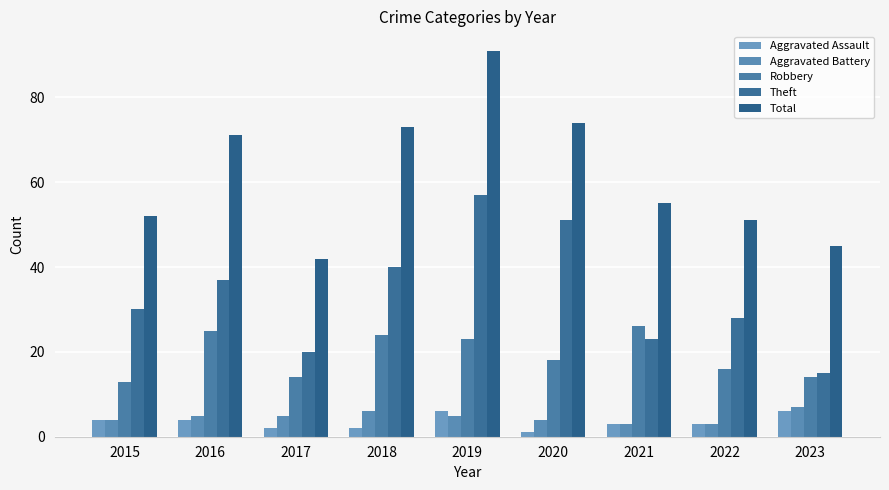

How many data points in Total are less than 55?

4